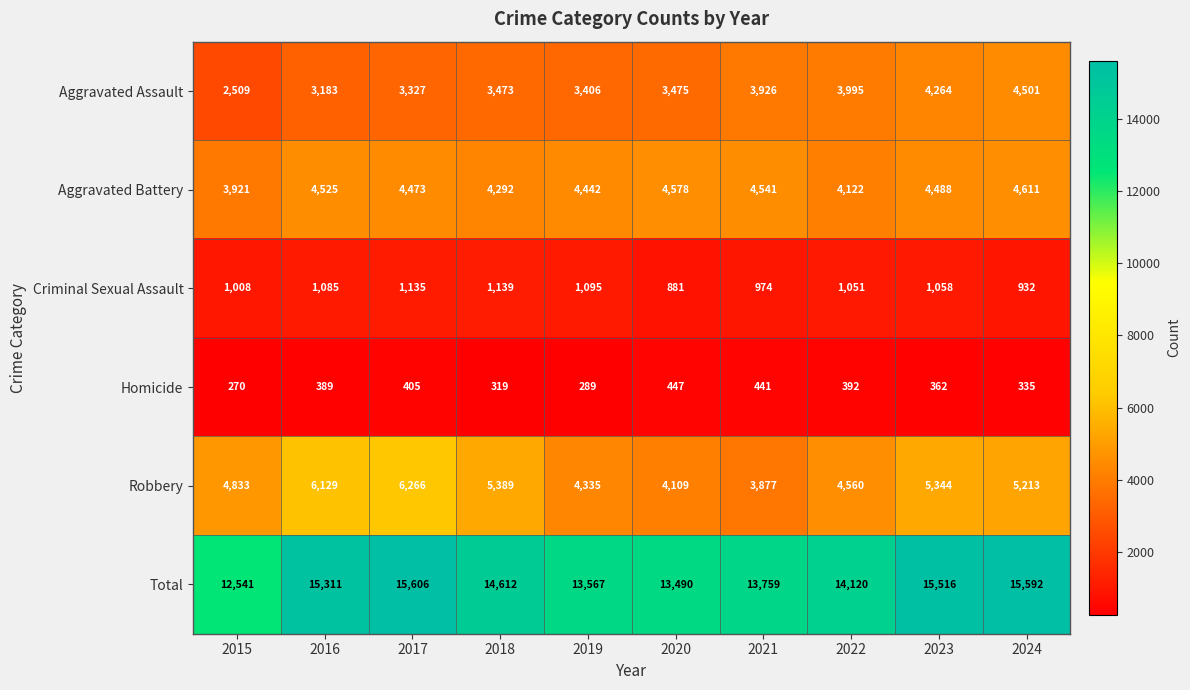

Which series has the widest spread of values?

Total